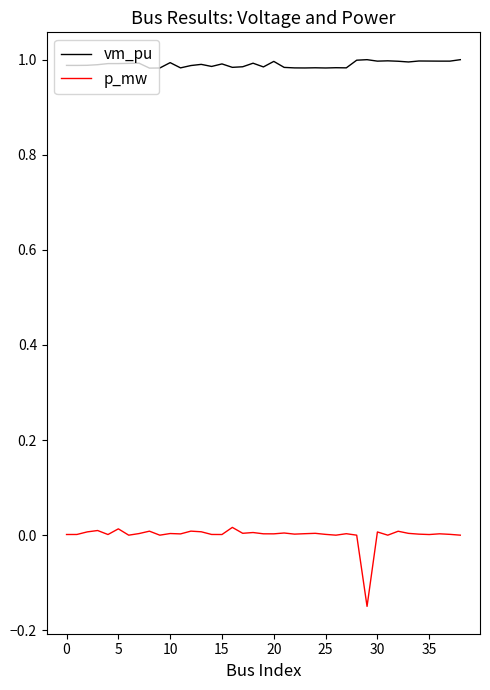

Which series has the largest range (max minus min)?

p_mw